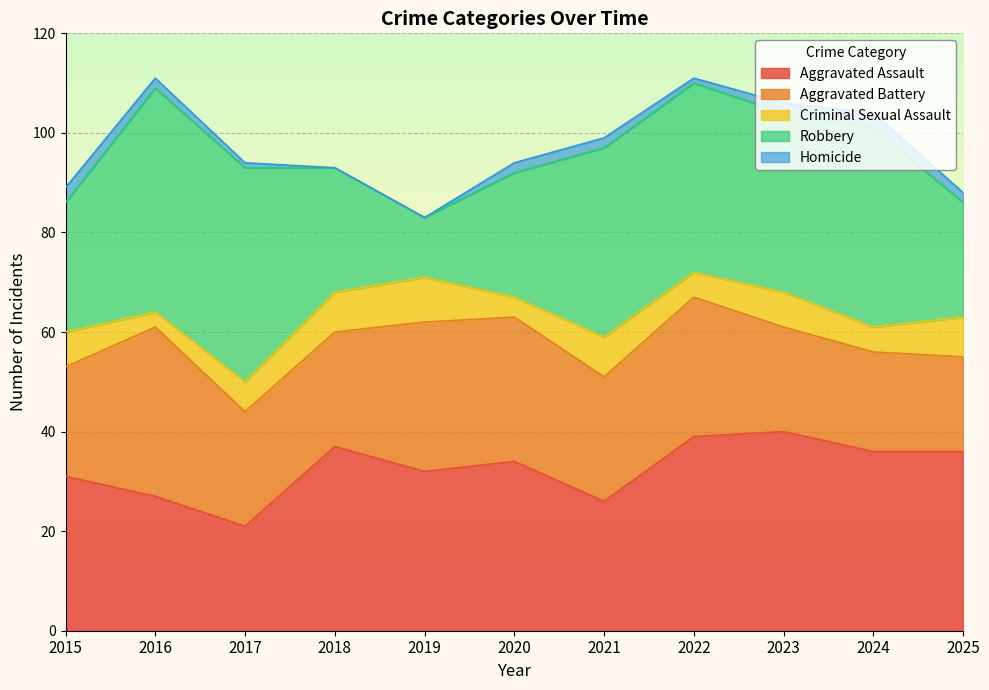

Where is the first local maximum for Aggravated Assault?

2018